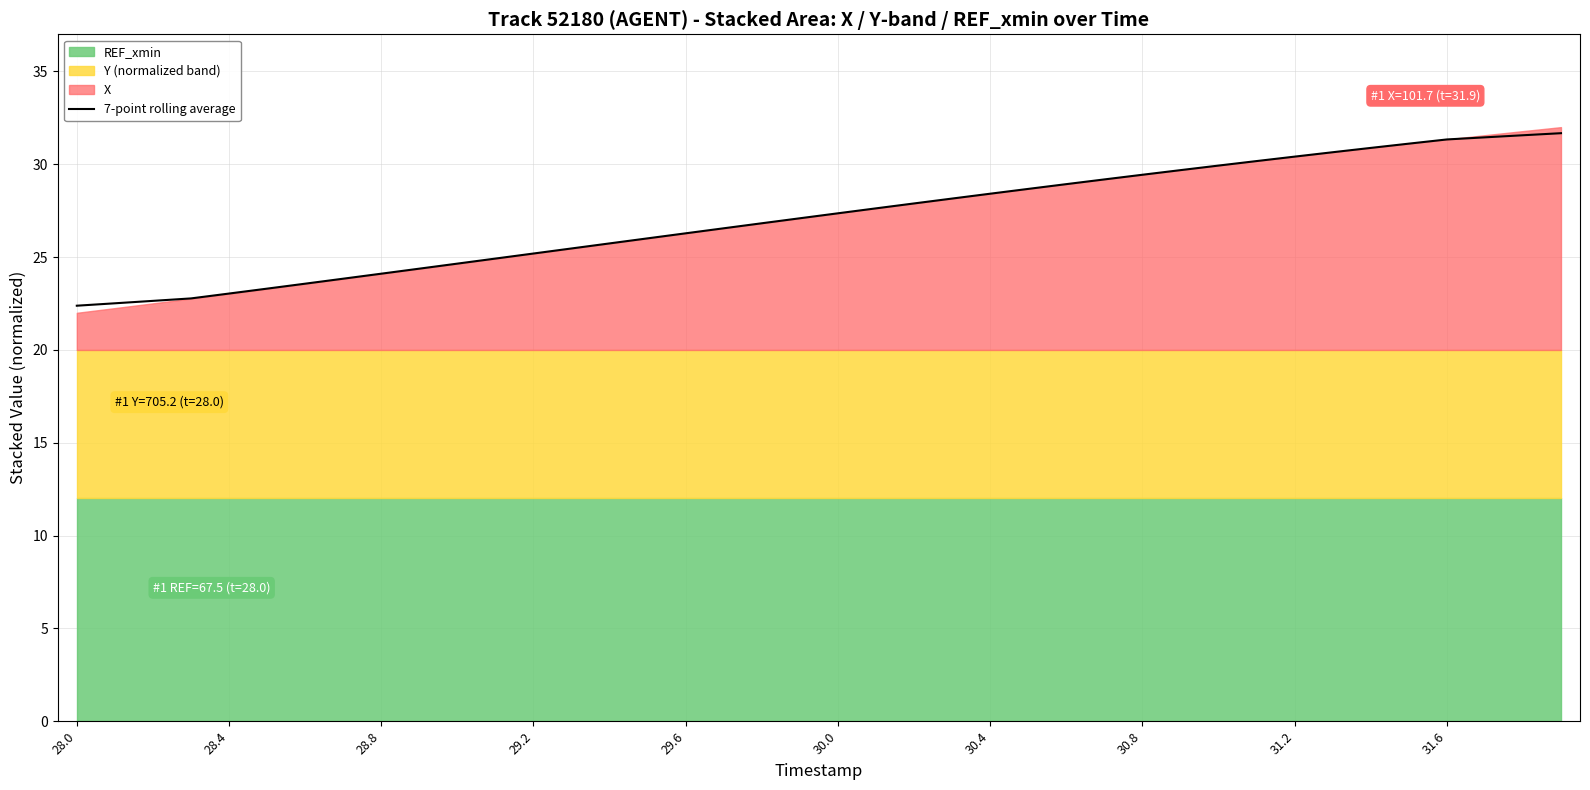

The value of 7-point rolling average at 29.6 is 26.3. True or false?

True